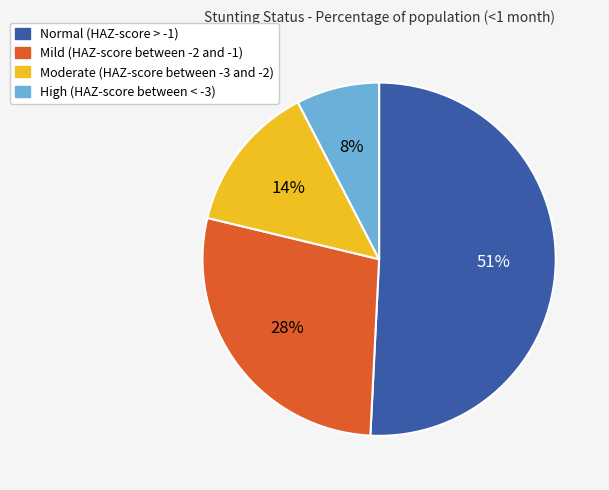

Which has a higher value, Moderate (HAZ-score between -3 and -2) or Normal (HAZ-score > -1)?

Normal (HAZ-score > -1)